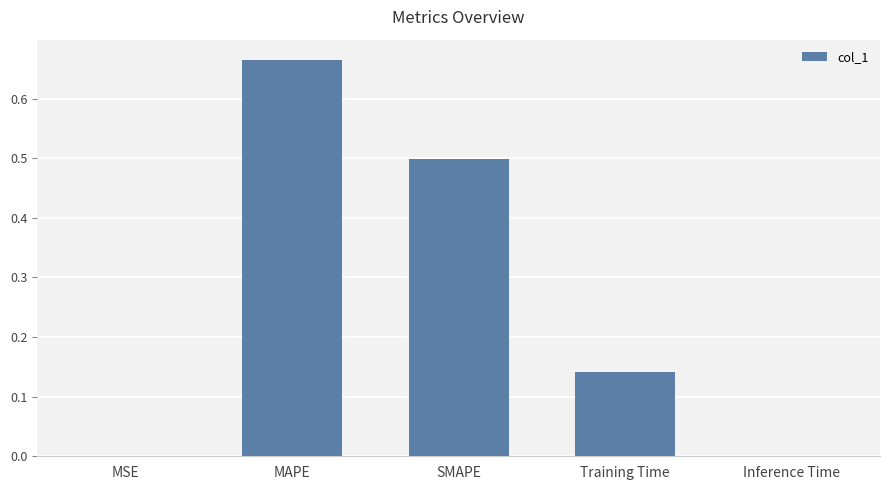

Does the chart contain stacked bars?

No